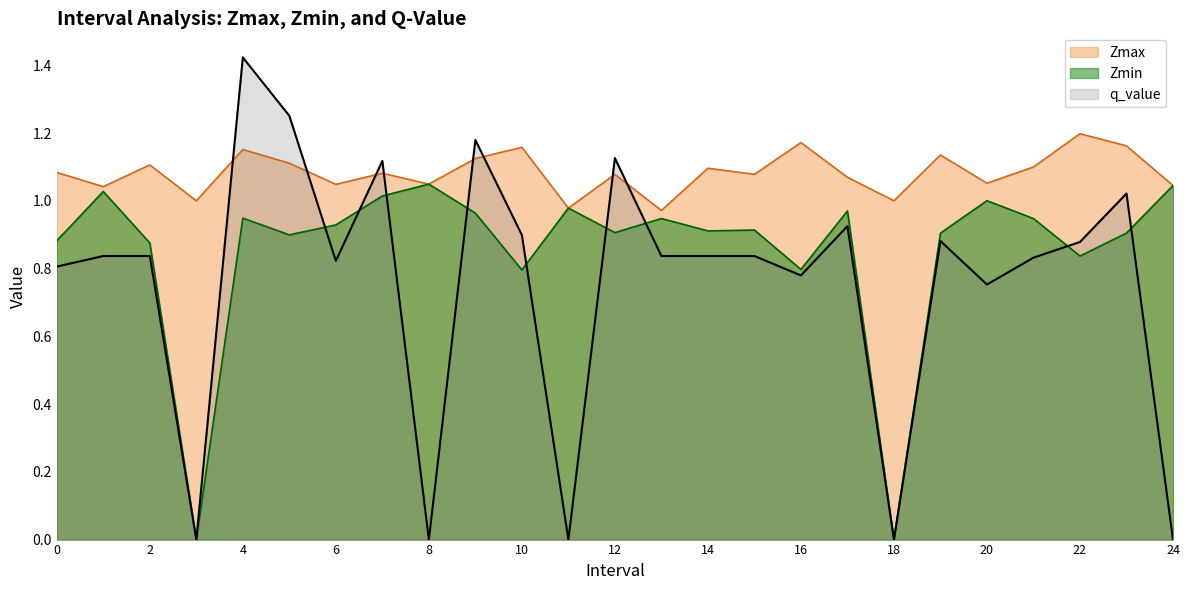

How many lines are shown in the chart?

3